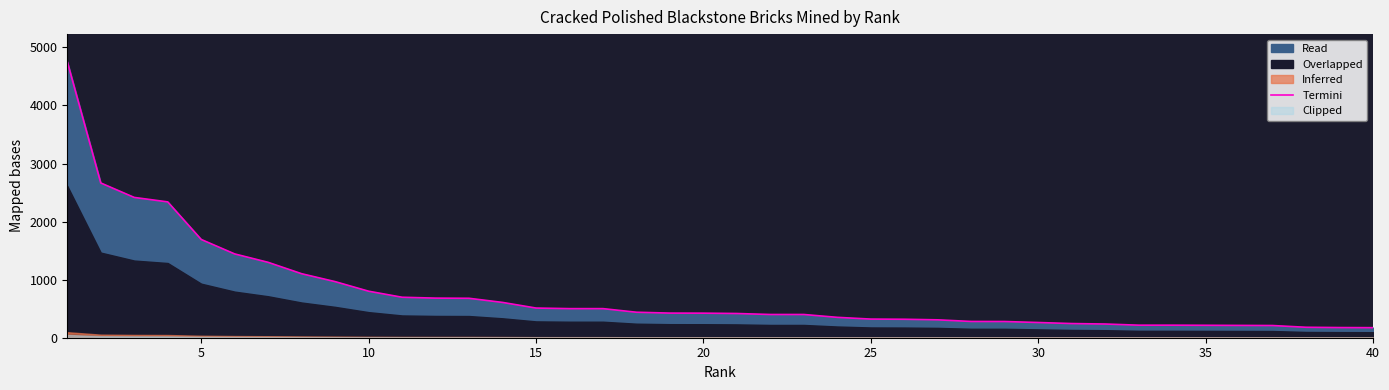

Count the number of values greater than 423.

19